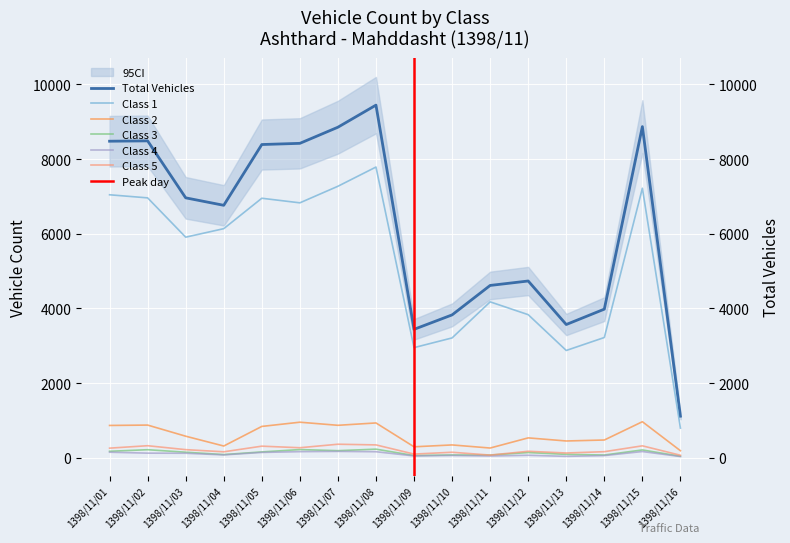

Rank the categories by Class 5 value from highest to lowest.

1398/11/07, 1398/11/08, 1398/11/02, 1398/11/15, 1398/11/05, 1398/11/06, 1398/11/01, 1398/11/03, 1398/11/12, 1398/11/14, 1398/11/04, 1398/11/10, 1398/11/13, 1398/11/09, 1398/11/11, 1398/11/16